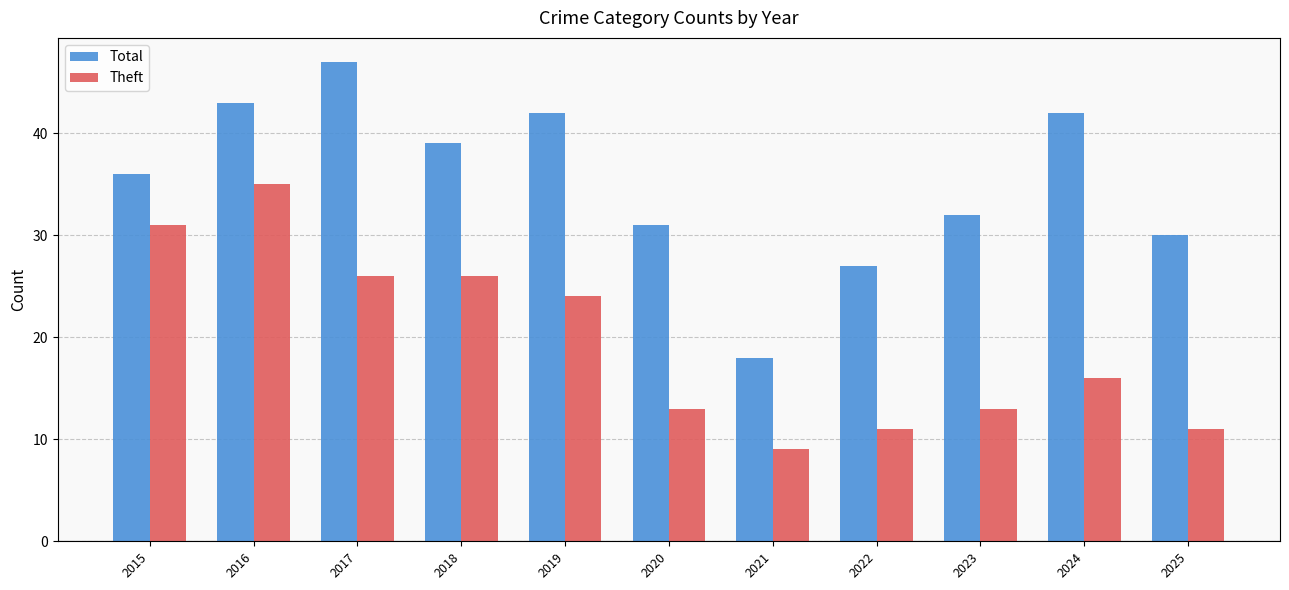

What is the difference between the highest and lowest values at 2015?

5